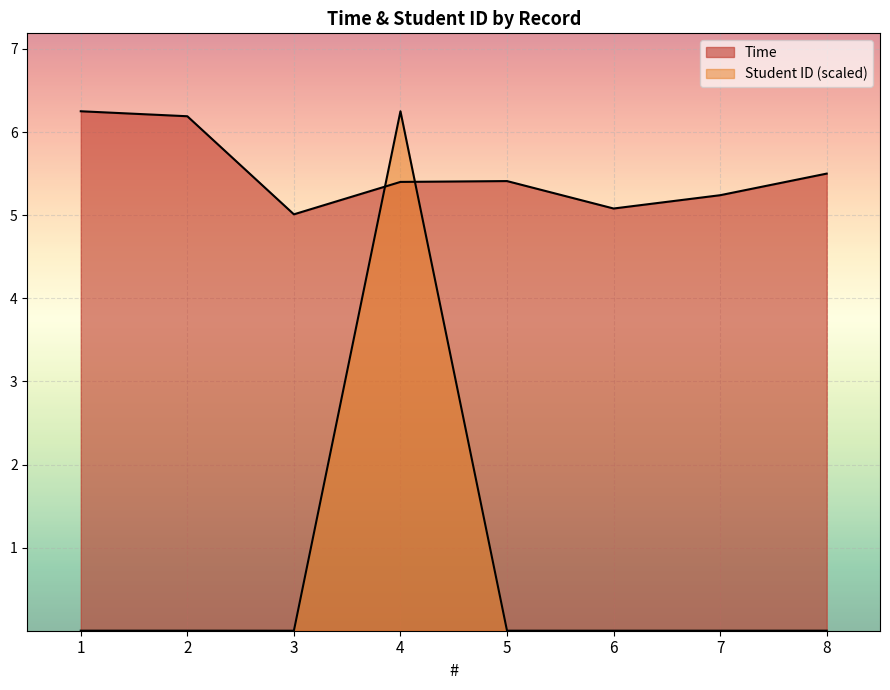

The value of Student ID (normalized) at 7 is 0.0. True or false?

True